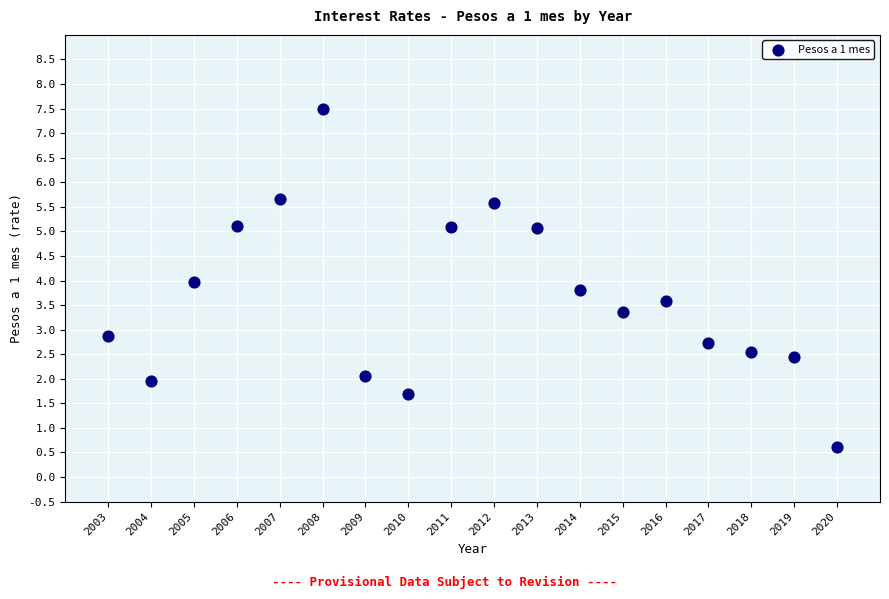

What is the range of Y values (max minus min)?

6.9